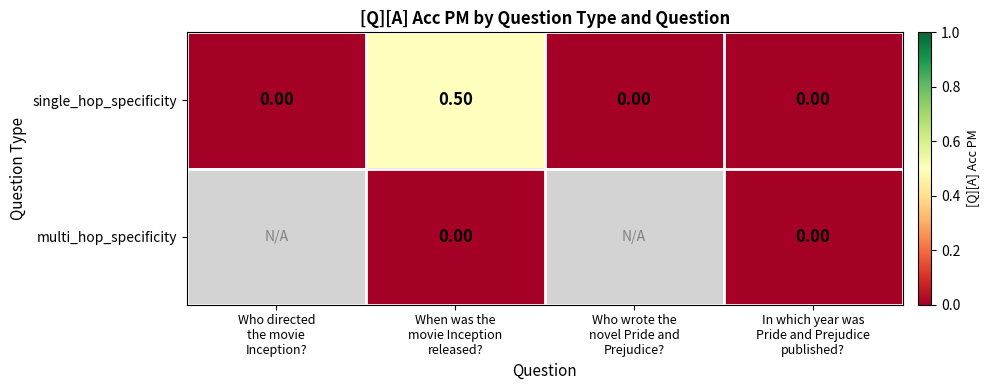

What is the difference between the maximum and second lowest values in the single_hop_specificity series?

0.5